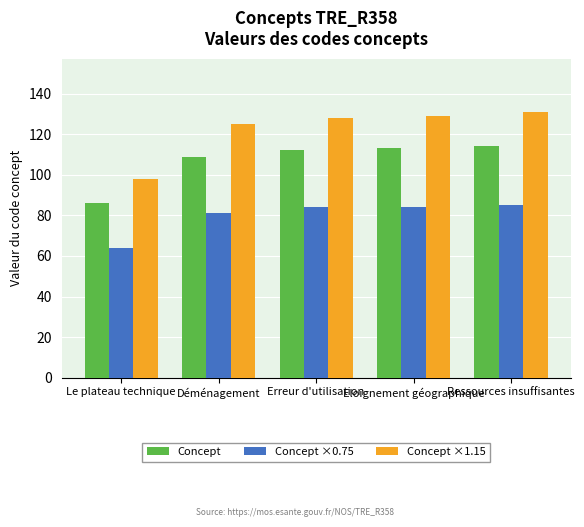

Are the bars horizontal?

No